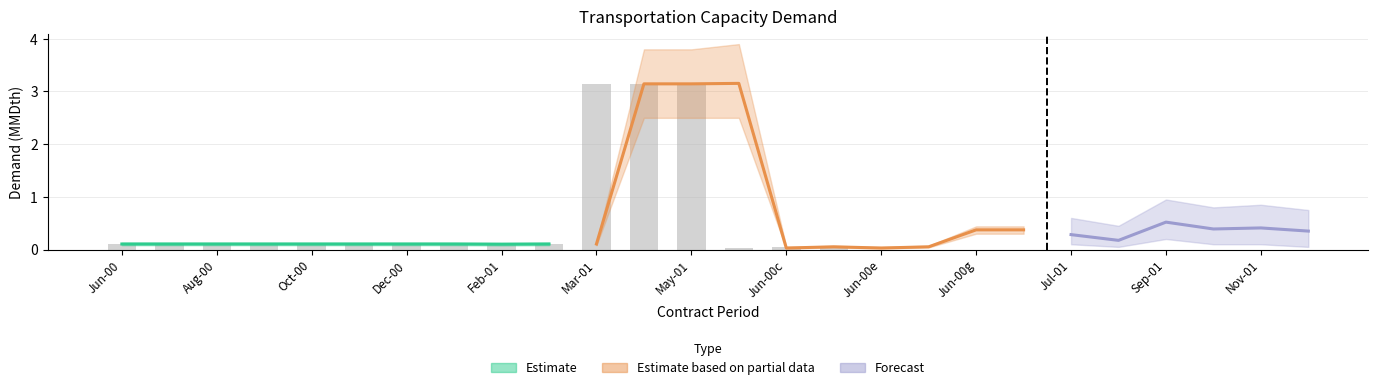

What is the maximum value shown in the chart?

3.2